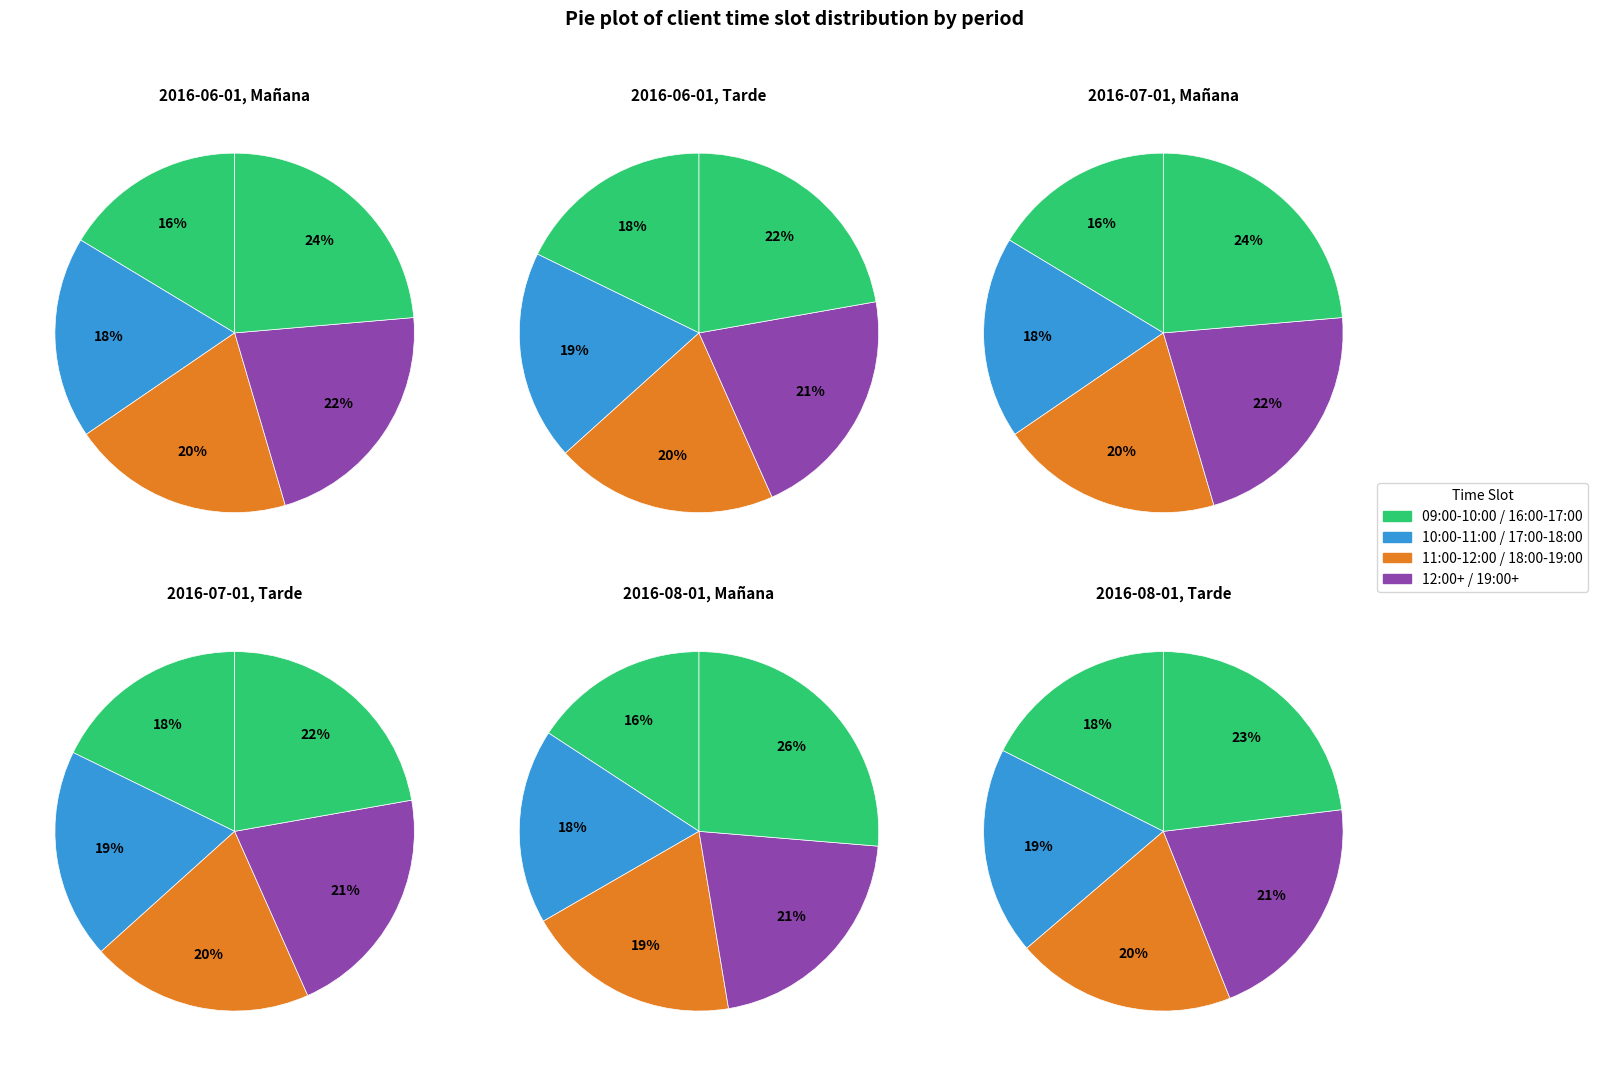

What percentage is NOT represented by 2?

86.9%